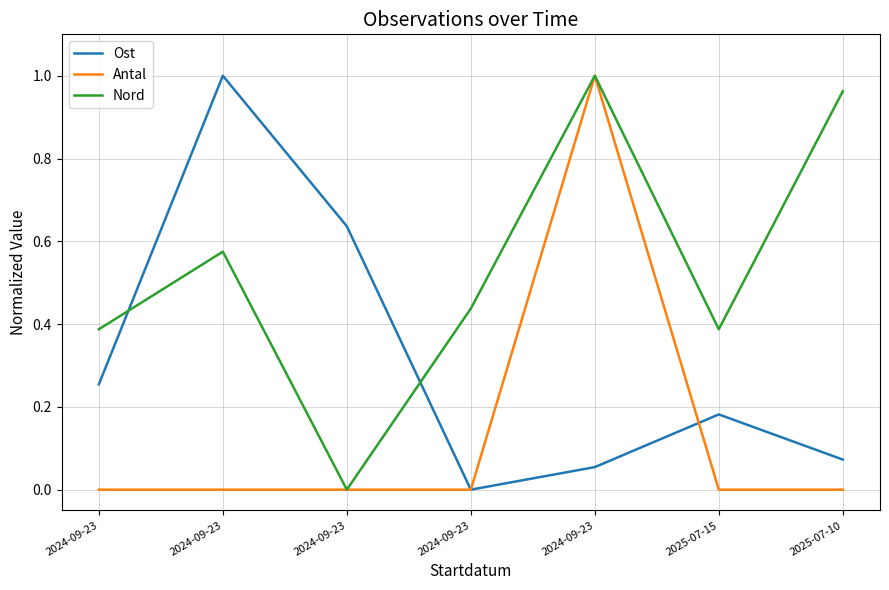

What are all the series names shown in the legend?

Ost, Antal, Nord